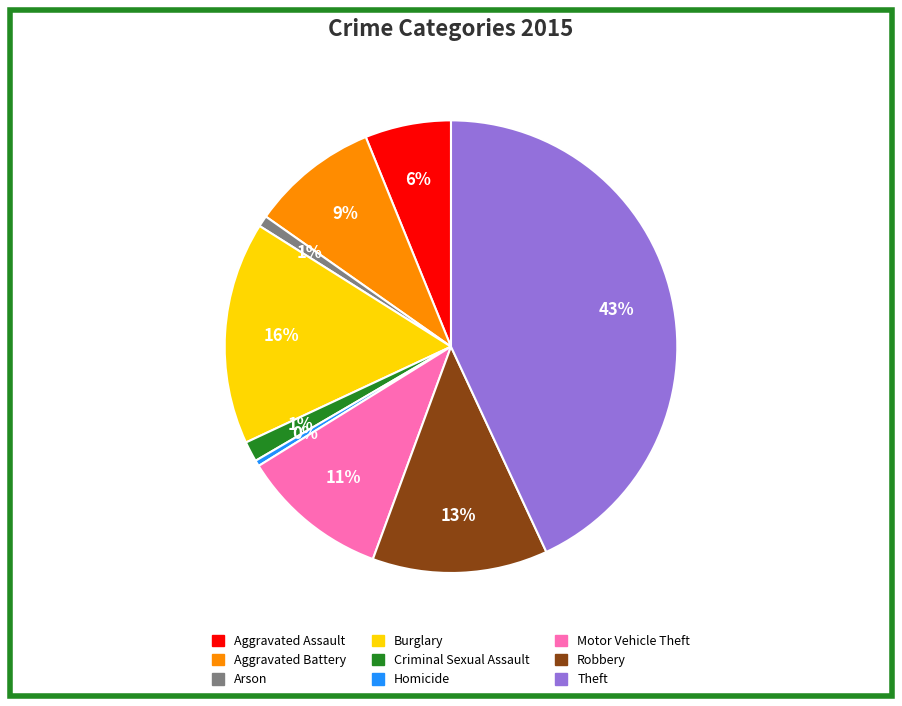

To the nearest percent, what percentage of the pie is Motor Vehicle Theft?

11%